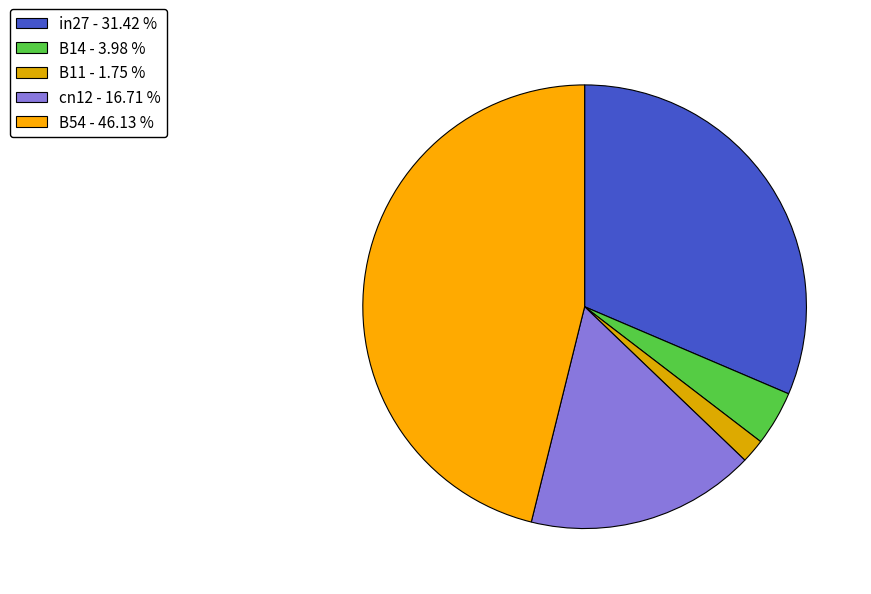

Is there a majority slice in this chart?

No